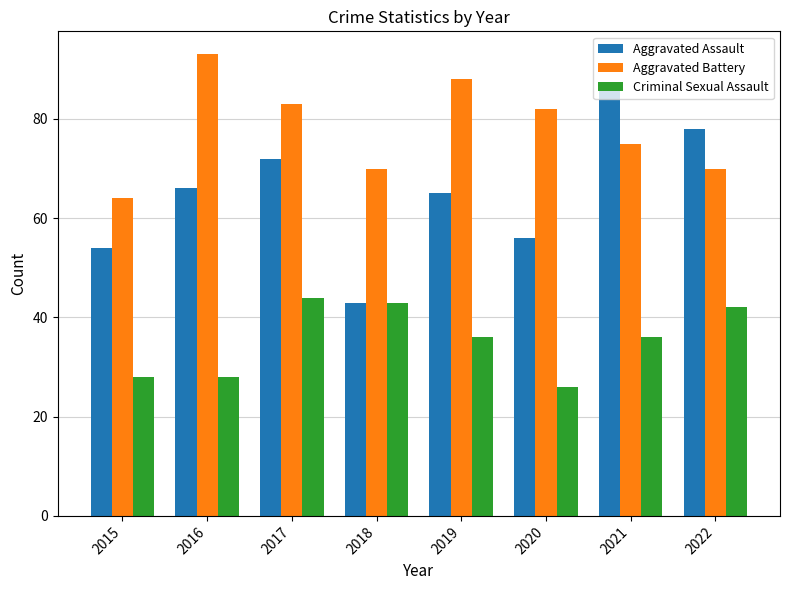

The value of Aggravated Assault at 2021 is 43. True or false?

False